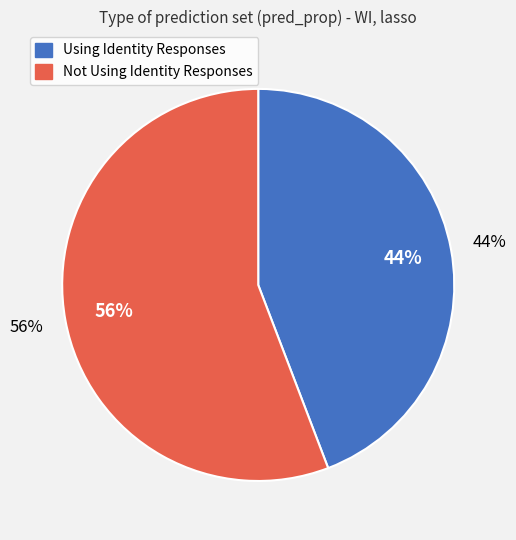

Rank the categories by value from lowest to highest.

Using Identity Responses, Not Using Identity Responses